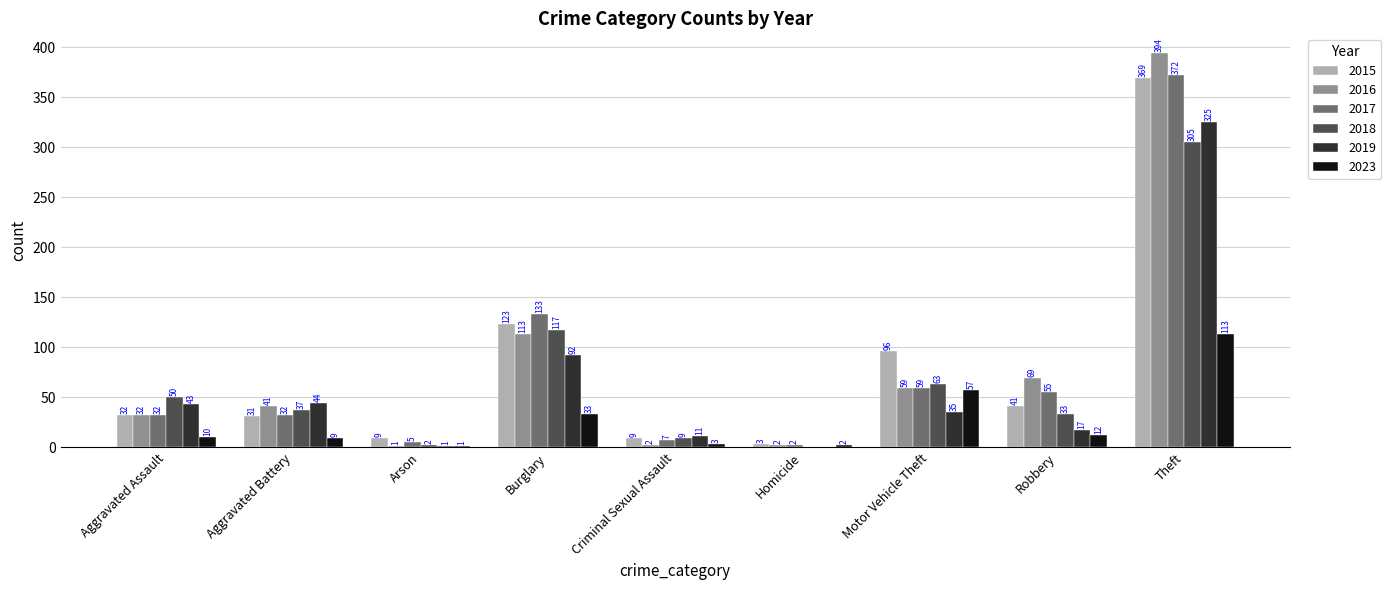

Is it true that 2016 equals 59 at Motor Vehicle Theft?

True